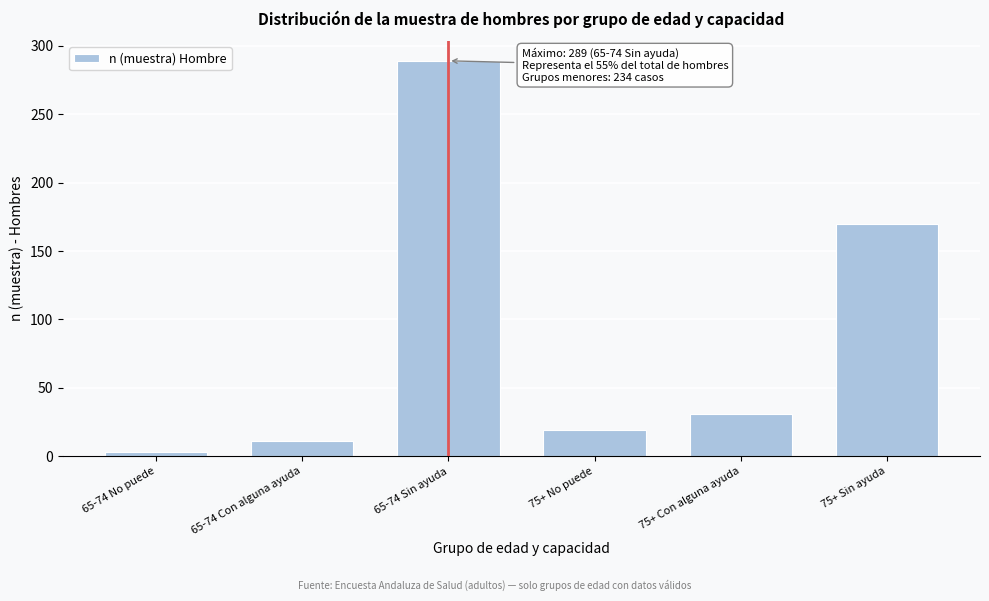

Reading left to right, extract all data points from this chart.

3	11	289	19	31	170